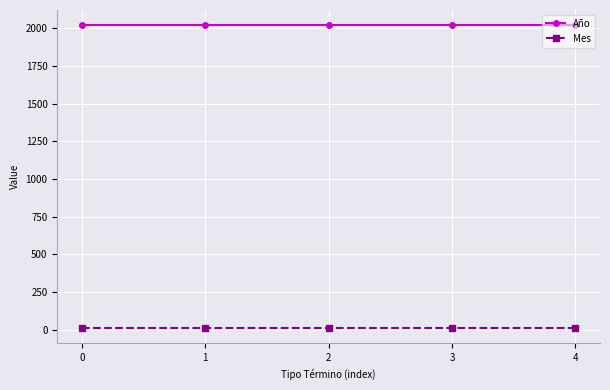

Rank the series by their average value, from highest to lowest.

Año, Mes